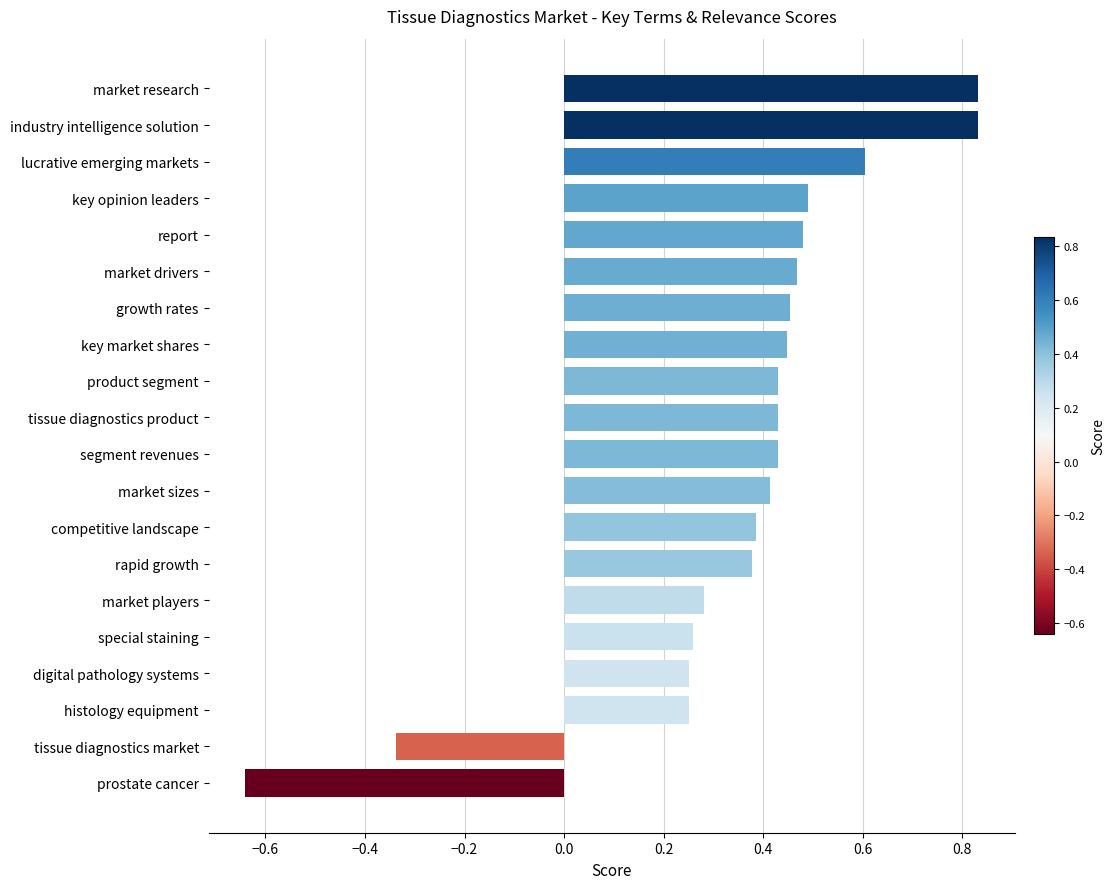

Which label corresponds to the smallest value in the chart?

prostate cancer